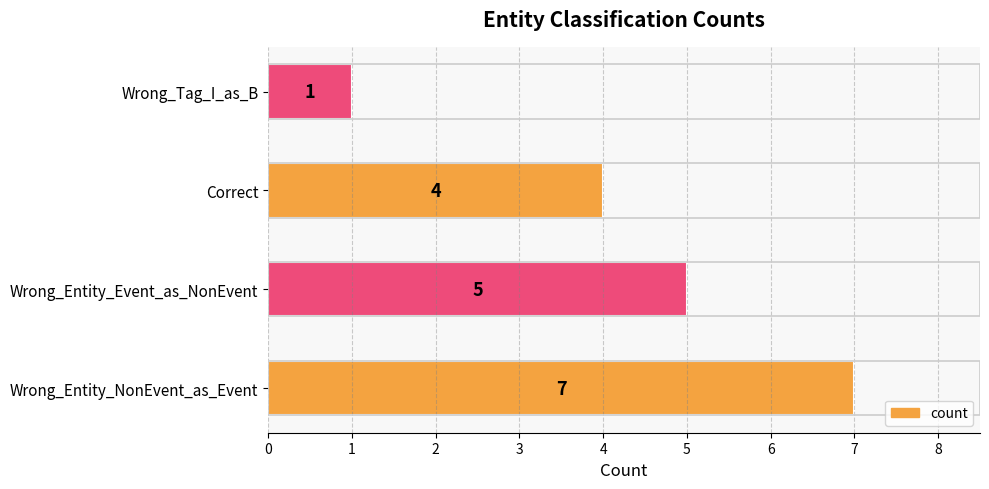

How many categories are shown in the chart?

4